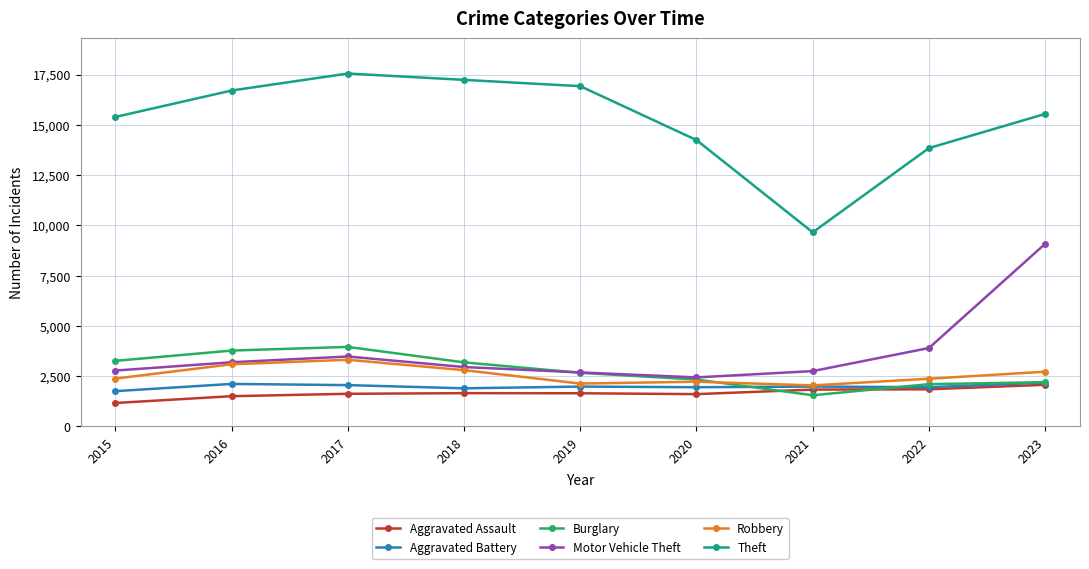

What is the greatest value displayed?

17548